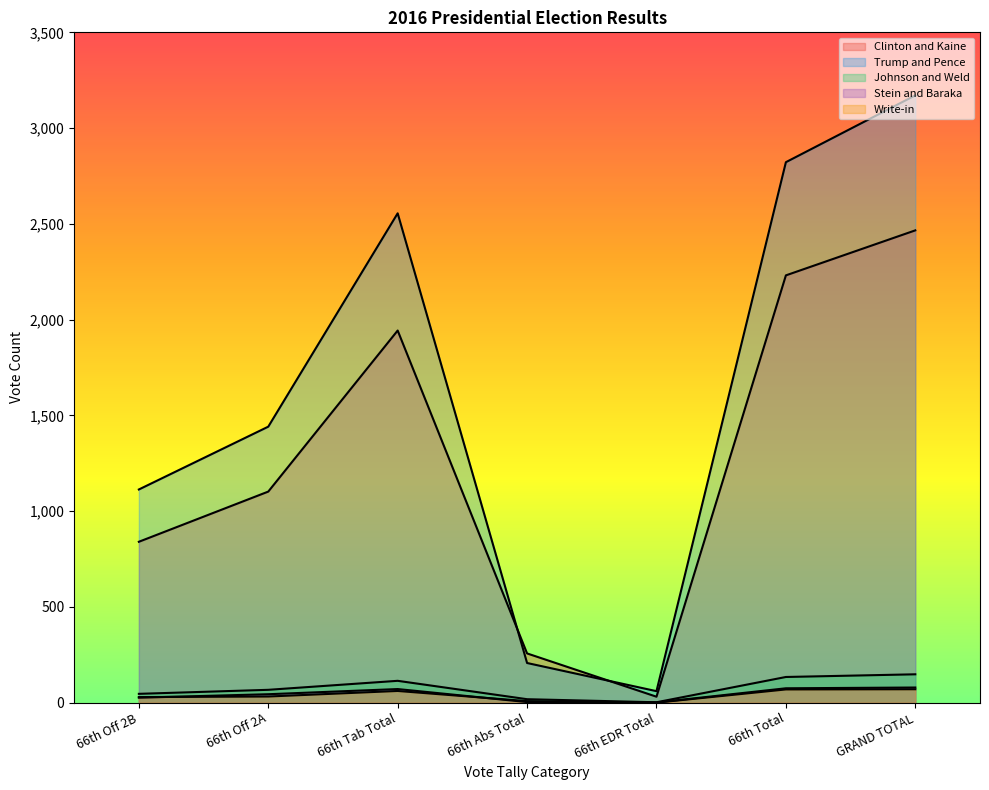

How many interior local peaks does the Write-in series have?

1